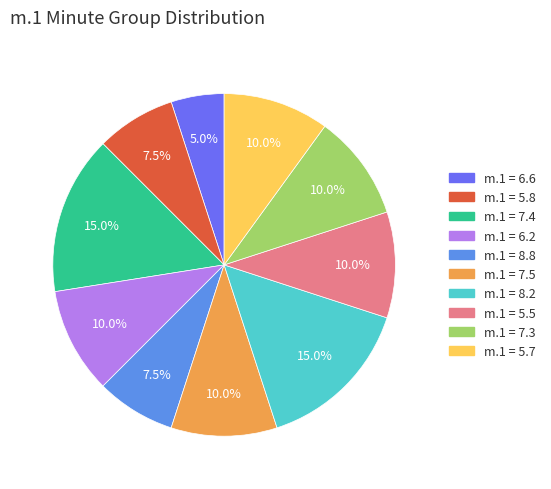

To the nearest percent, what is the average slice percentage?

10%